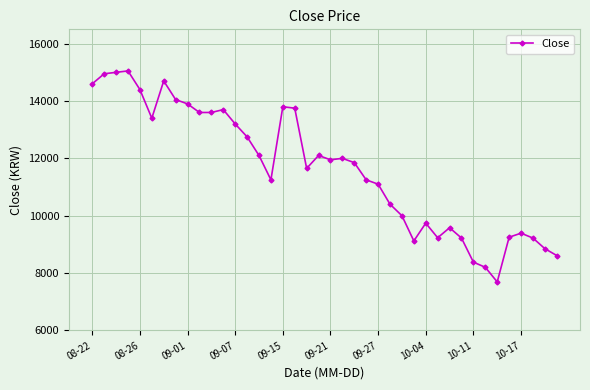

True or false: the data has more than 0 interior local peaks.

True